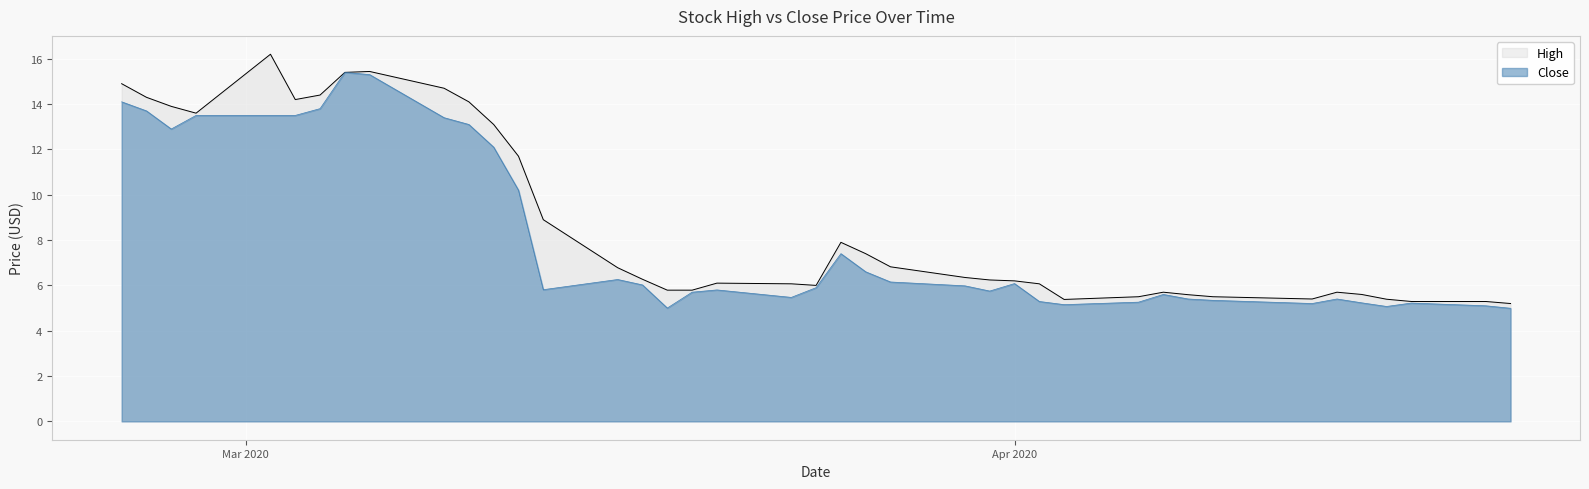

What is the greatest value displayed?

16.2